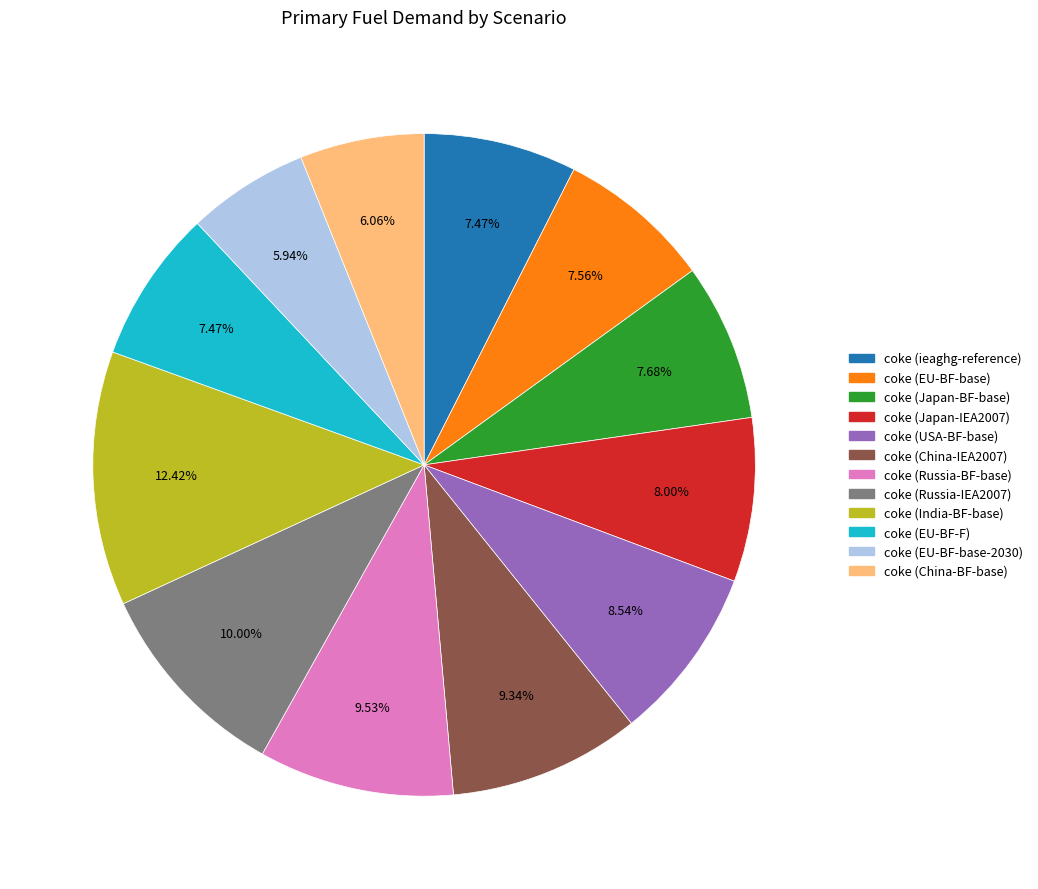

How many segments does this pie chart have?

12